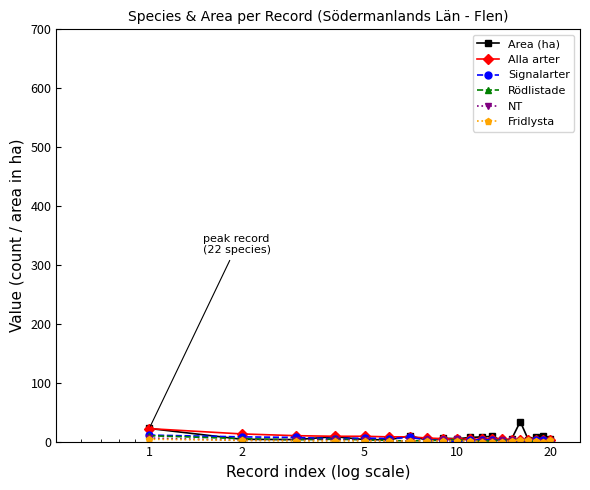

Which series has the largest range (max minus min)?

Area (ha)